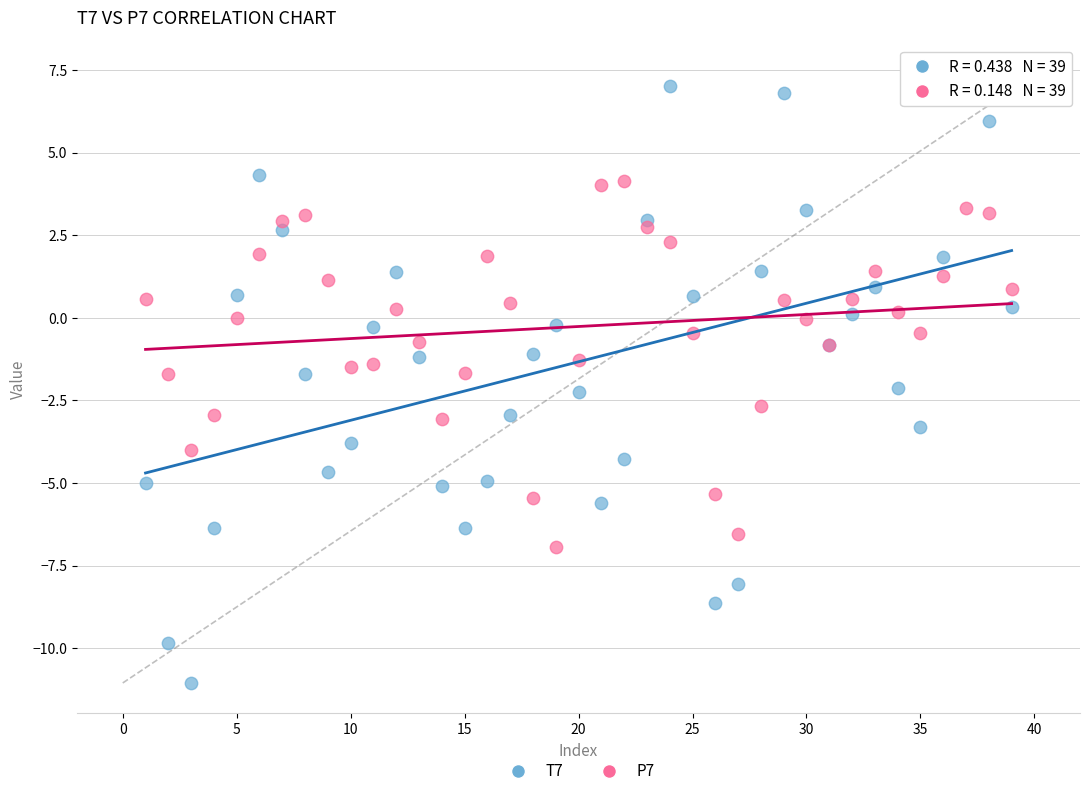

Which series contains the lowest Y value?

T7